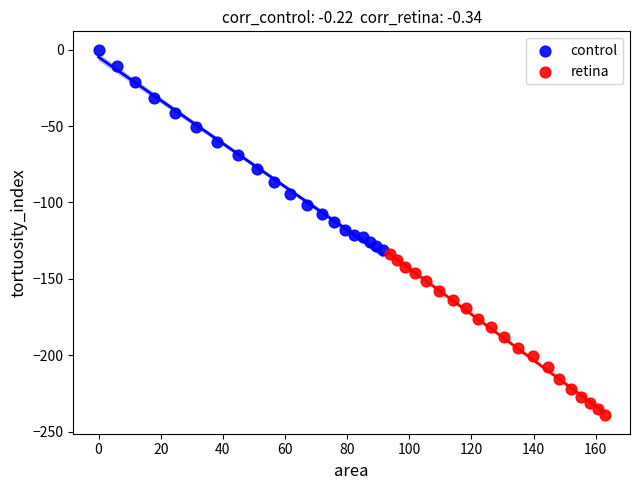

Which series reaches the maximum Y coordinate?

control